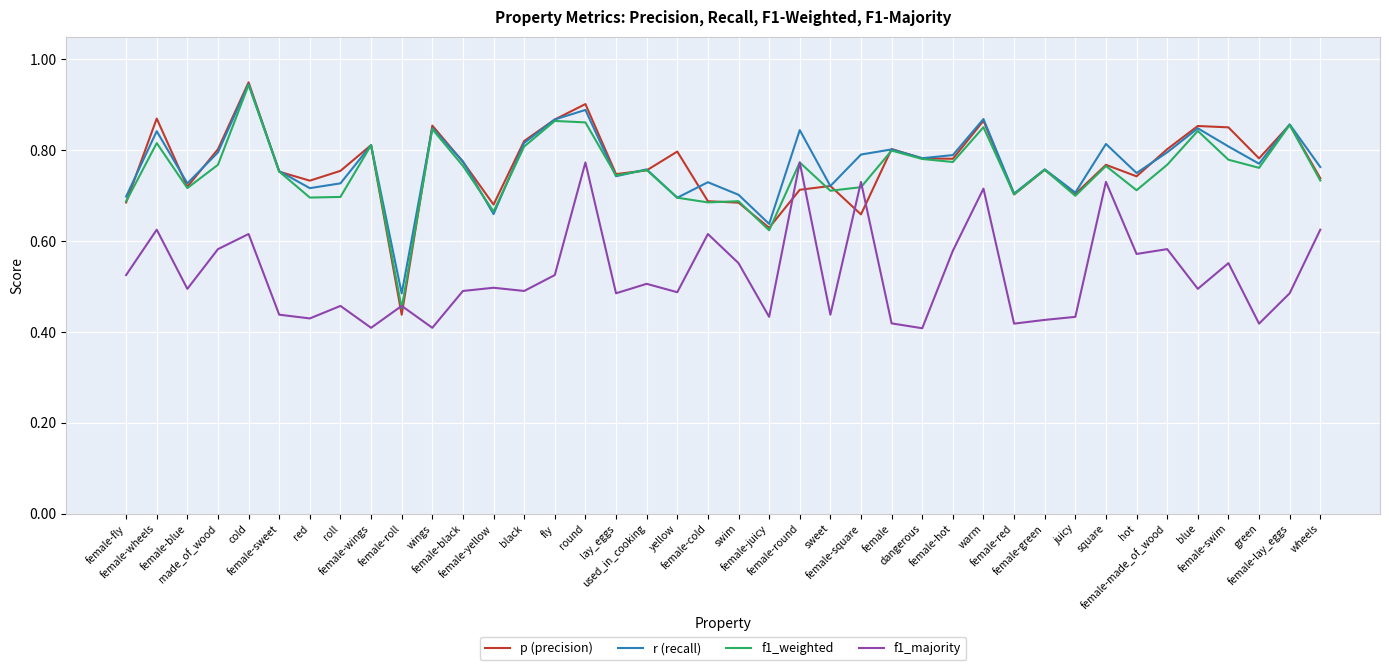

Which series has the largest range (max minus min)?

p (precision)